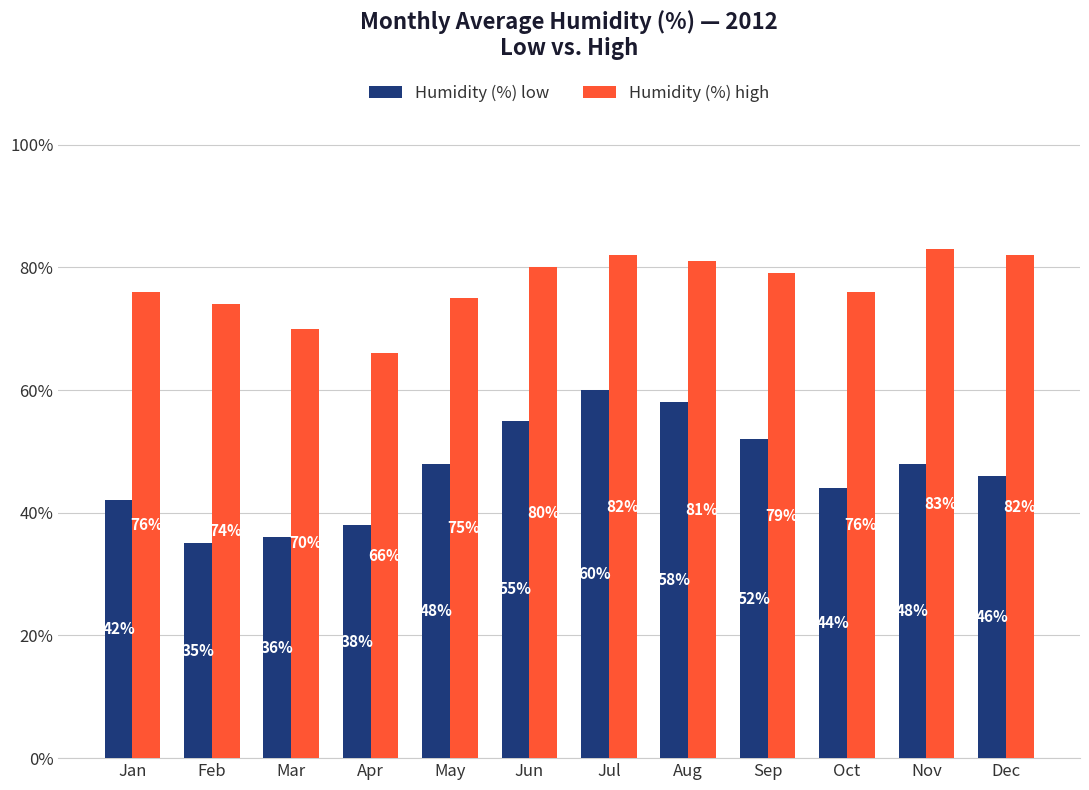

List the series in order of their peak value, lowest first.

Humidity (%) low, Humidity (%) high